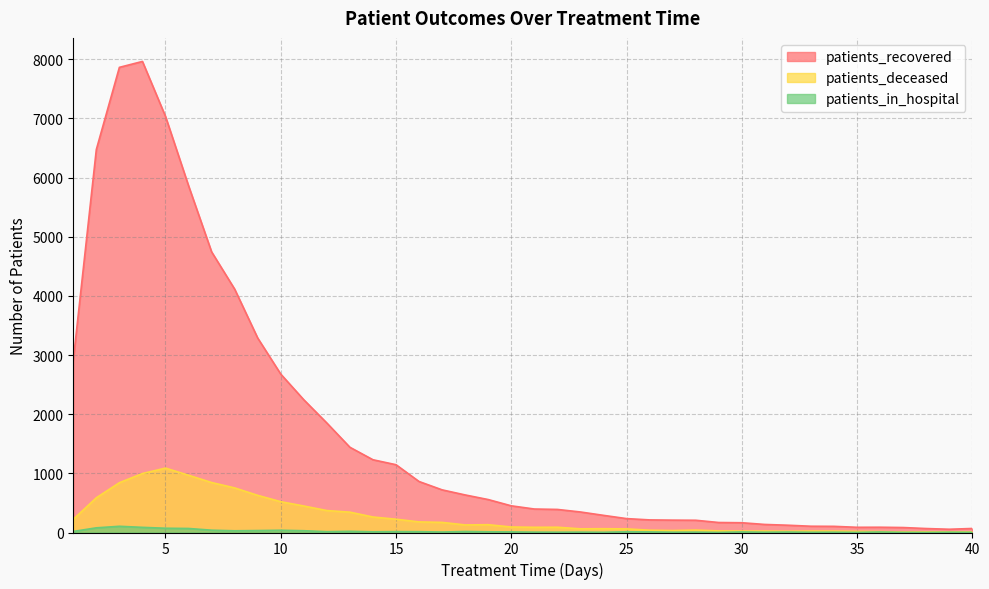

How many interior local peaks does the patients_deceased series have?

6